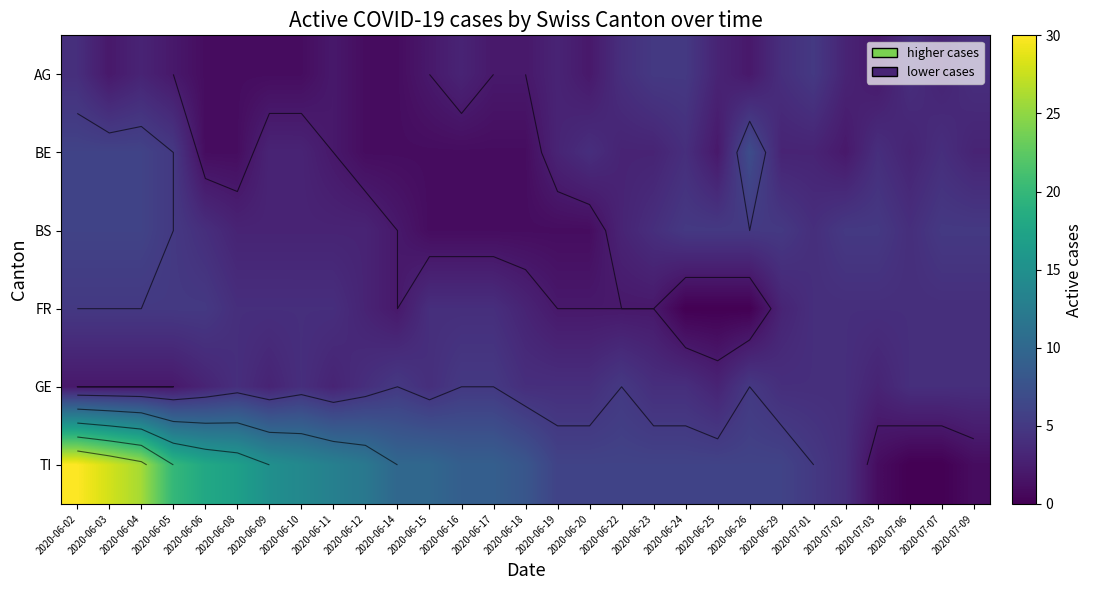

What is the sum of the BS values at 2020-06-18 and 2020-06-10?

4